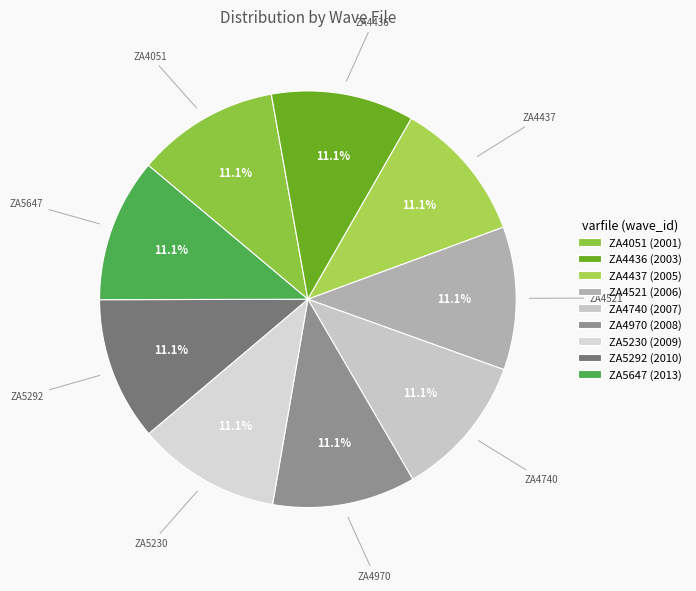

The ZA4740 slice represents 11% of the pie. True or false?

True